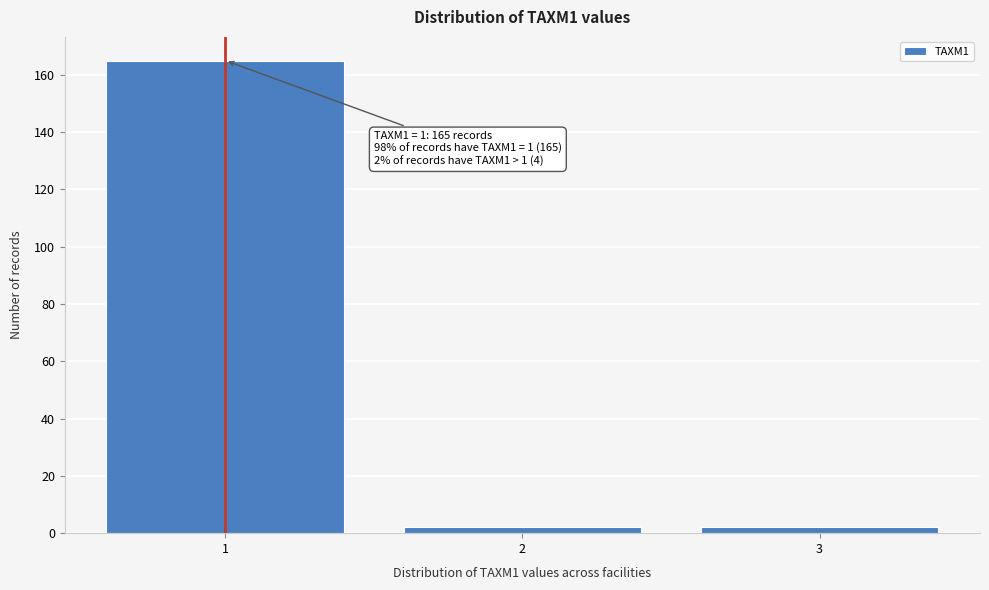

Reading left to right, list all the values displayed in this chart.

165	2	2